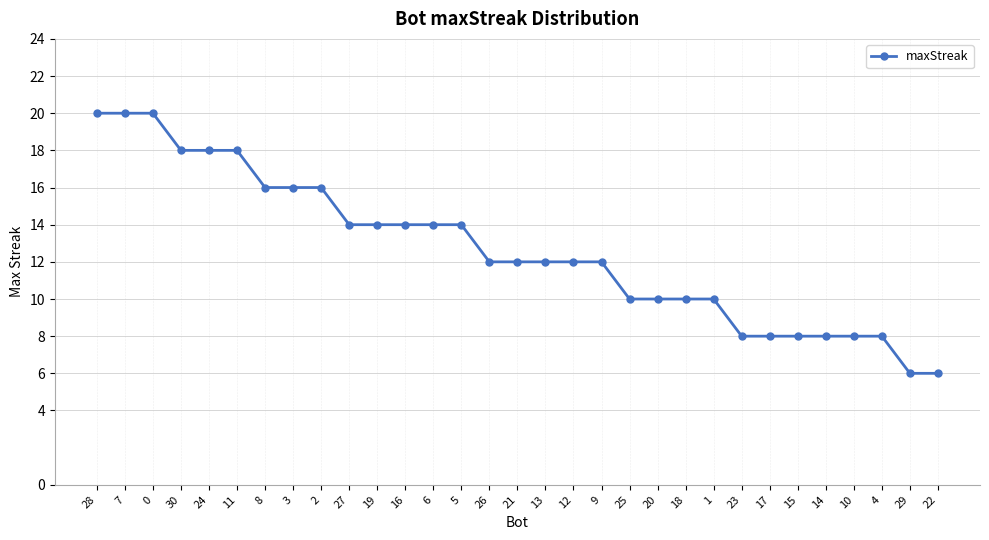

Reading left to right, what are all the values shown in this chart?

20	20	20	18	18	18	16	16	16	14	14	14	14	14	12	12	12	12	12	10	10	10	10	8	8	8	8	8	8	6	6